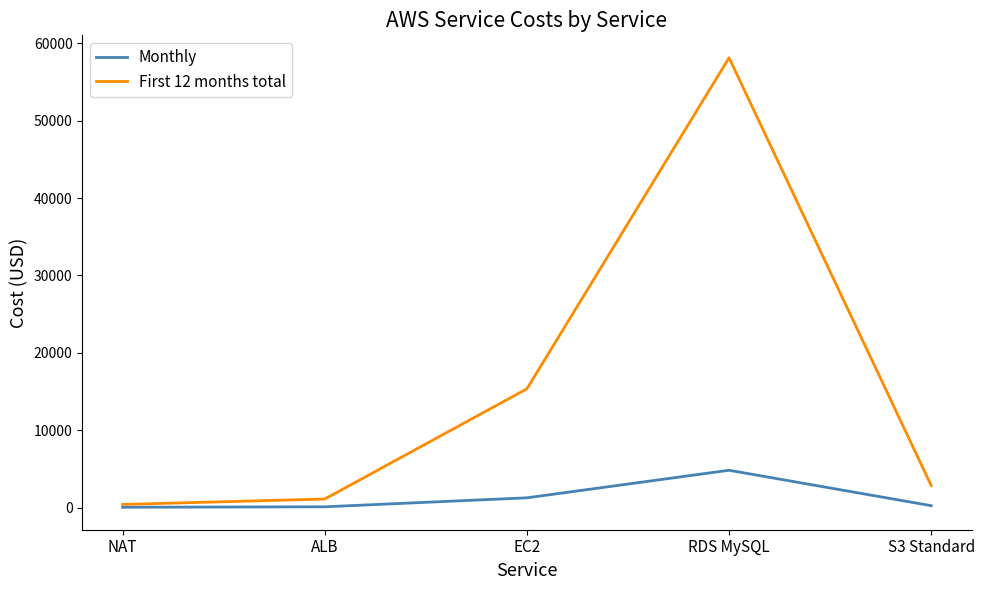

Which series has the widest spread of values?

First 12 months total